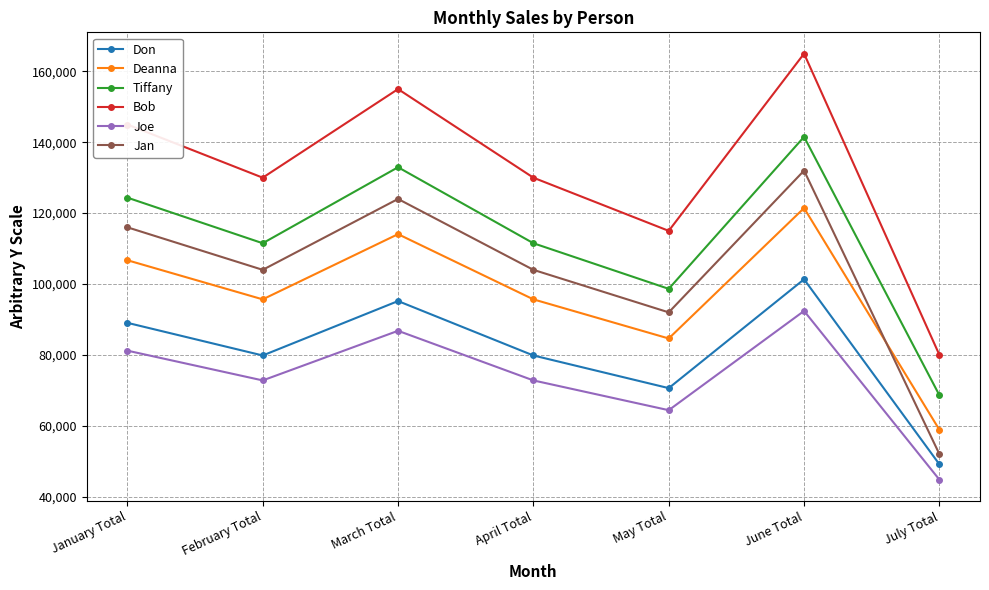

What is the value of the Joe point at the 5th from the left?

64400.0